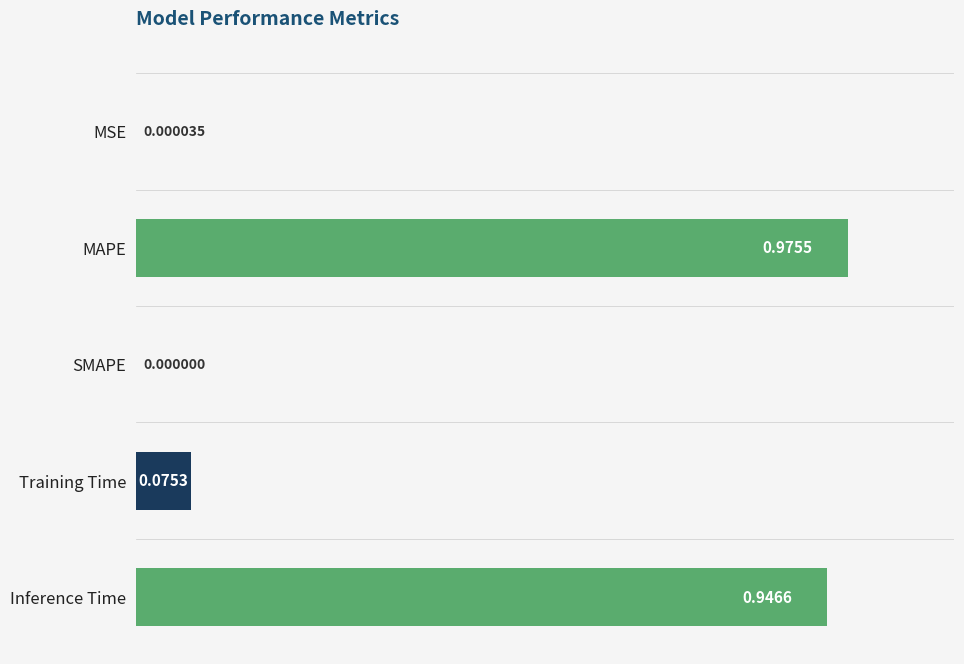

At which label is the value closest to 0?

SMAPE